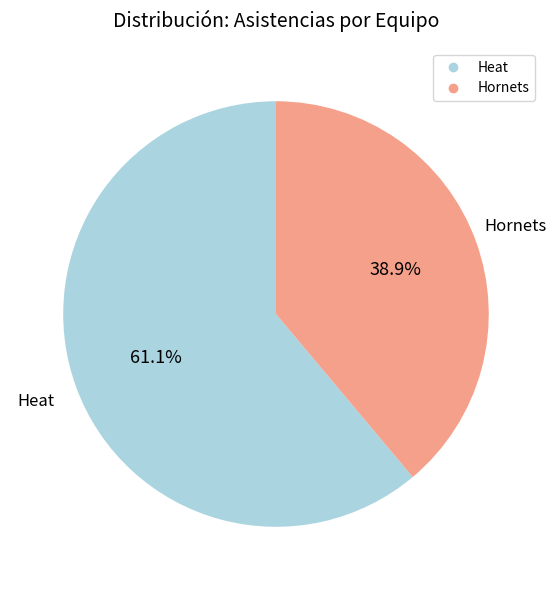

What percentage is NOT represented by Hornets?

61.1%